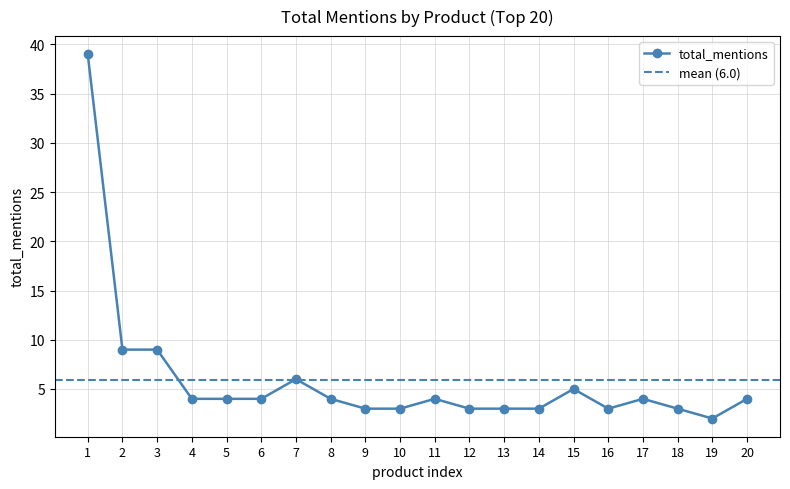

How many points are higher than both their immediate neighbors (excluding endpoints)?

4